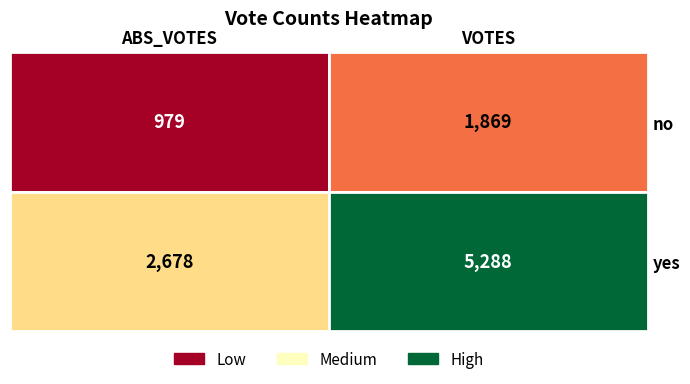

Read the no value at 0.

979